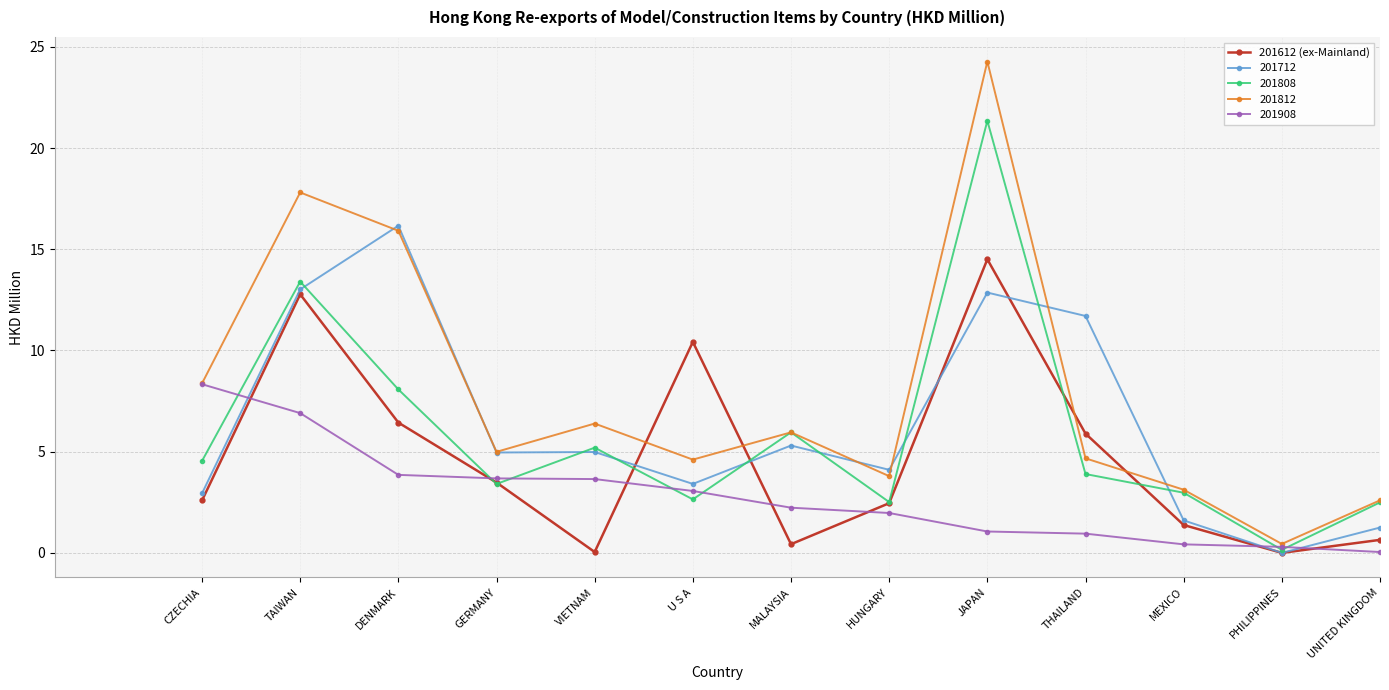

In 201612 (ex-Mainland), how many points are lower than both neighbors (excluding endpoints)?

3